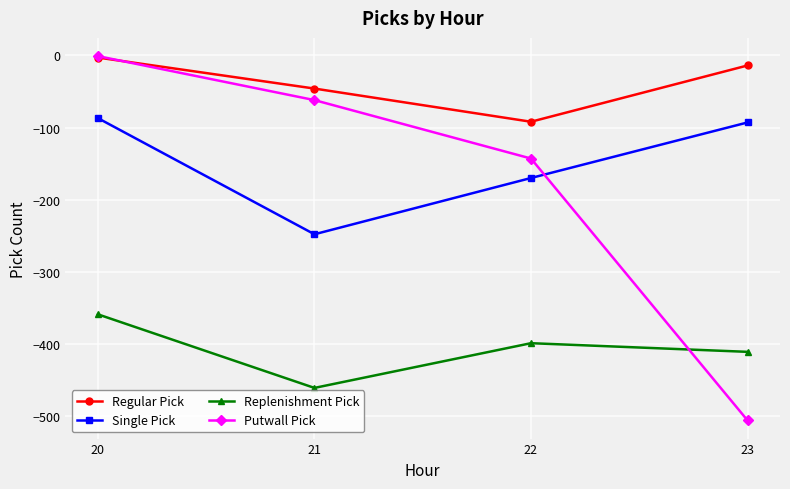

Which series has the widest spread of values?

Putwall Pick